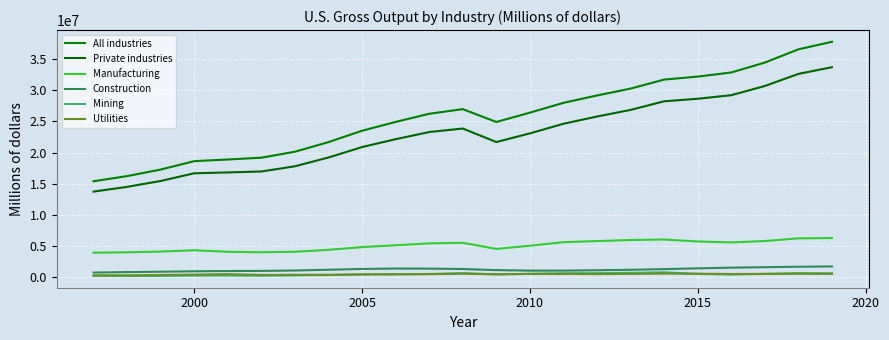

Does the chart have visible grid lines?

Yes